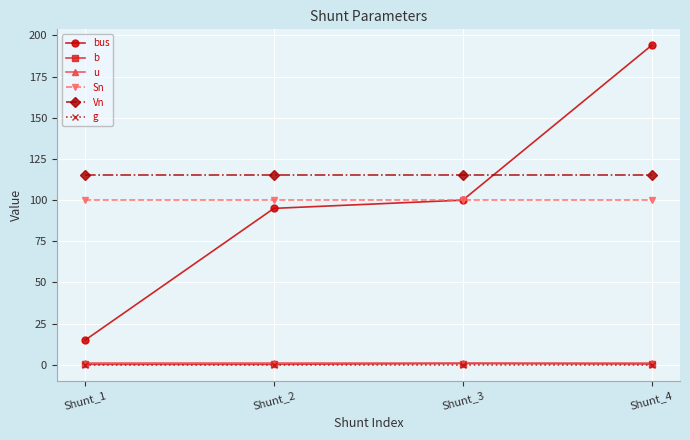

The value of g at Shunt_3 is 0.0. True or false?

True